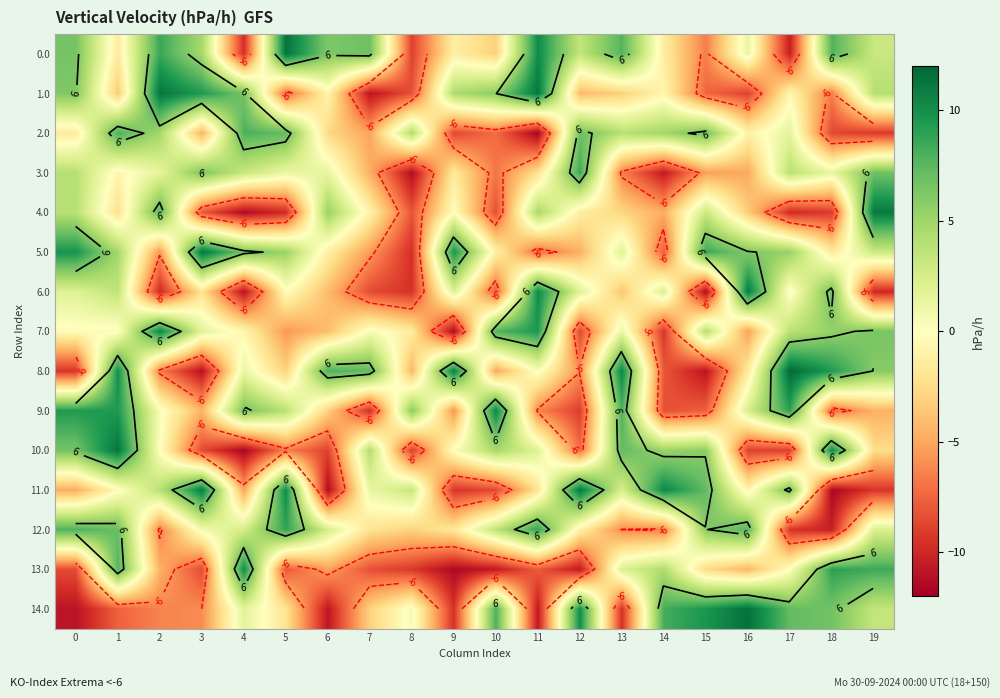

The value of 6.0 at 3 is -2.8. True or false?

False